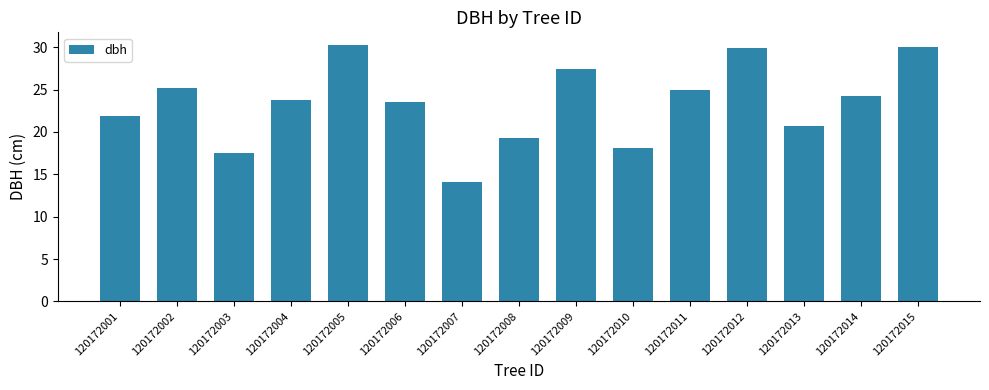

What is the value of the 8th bar from the left?

19.3